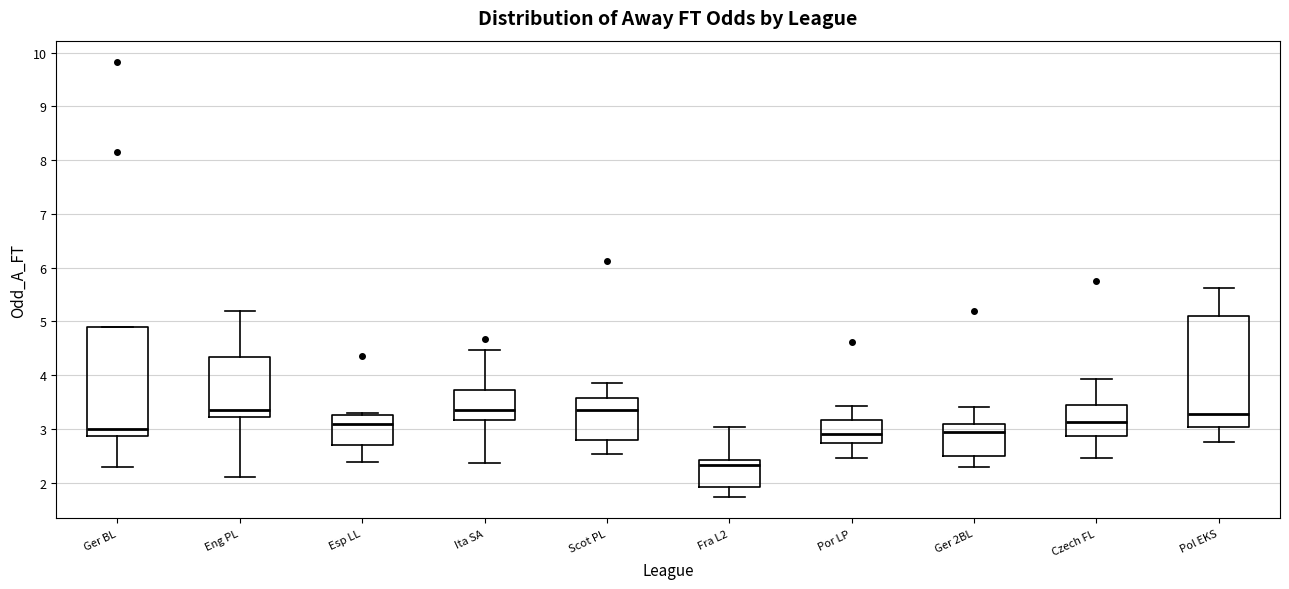

Reading left to right, transcribe this box plot: for each box, give where its median line is, the range the box spans, and where its two whiskers end, as read against the y-axis. The values are not printed on the chart, so give them approximately, as read against the axis.

Ger BL: median 3.0, box 2.9 to 4.9, whiskers 2.3 to 4.9
Eng PL: median 3.4, box 3.2 to 4.3, whiskers 2.1 to 5.2
Esp LL: median 3.1, box 2.7 to 3.3, whiskers 2.4 to 3.3 (just above the box's upper edge)
Ita SA: median 3.4, box 3.2 to 3.7, whiskers 2.4 to 4.5
Scot PL: median 3.4, box 2.8 to 3.6, whiskers 2.5 to 3.9
Fra L2: median 2.3, box 1.9 to 2.4, whiskers 1.7 to 3.0
Por LP: median 2.9, box 2.7 to 3.2, whiskers 2.5 to 3.4
Ger 2BL: median 2.9, box 2.5 to 3.1, whiskers 2.3 to 3.4
Czech FL: median 3.1, box 2.9 to 3.4, whiskers 2.5 to 3.9
Pol EKS: median 3.3, box 3.0 to 5.1, whiskers 2.8 to 5.6